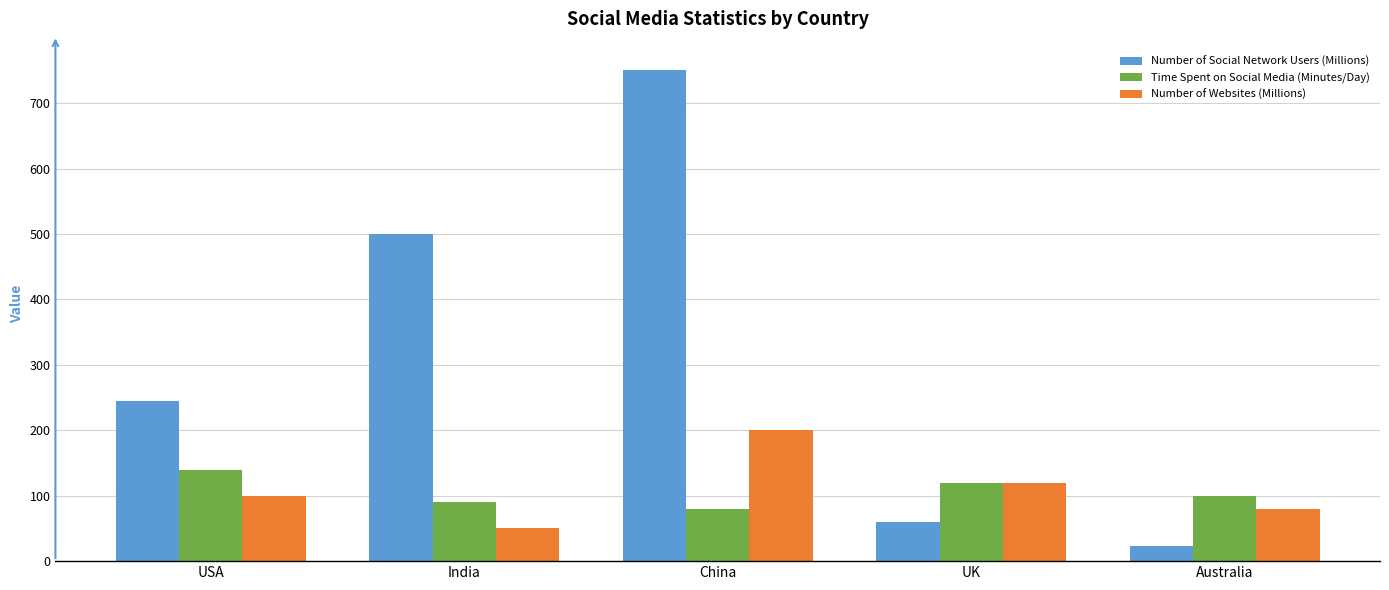

List the series in order of their peak value, lowest first.

Time Spent on Social Media (Minutes/Day), Number of Websites (Millions), Number of Social Network Users (Millions)